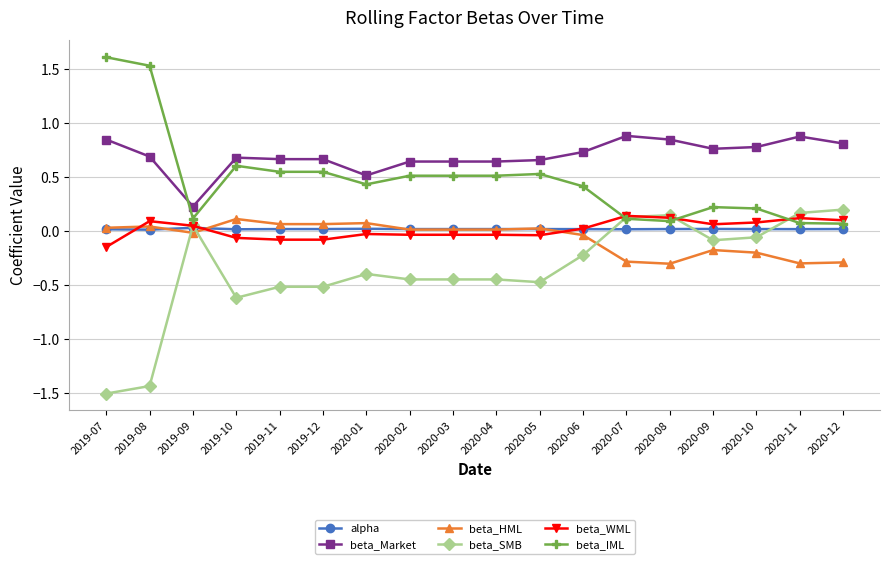

How many lines are shown in the chart?

6